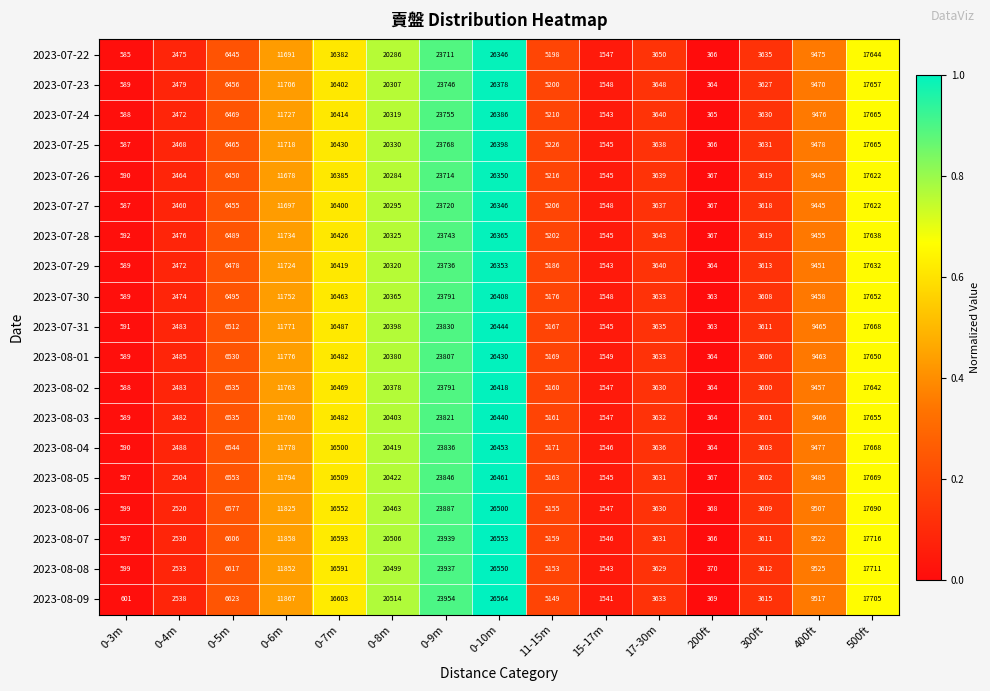

Between 200ft and 300ft, which series saw the biggest shift?

2023-07-22